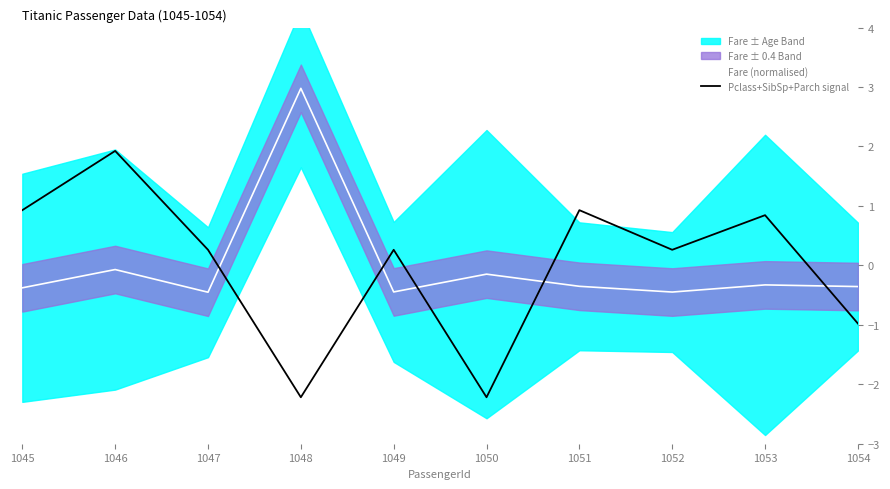

Reading left to right, extract all data points from this chart.

Fare (normalised): -0.4	-0.1	-0.5	3.0	-0.4	-0.1	-0.4	-0.4	-0.3	-0.4
Pclass+SibSp+Parch signal: 0.9	1.9	0.3	-2.2	0.3	-2.2	0.9	0.3	0.8	-1.0